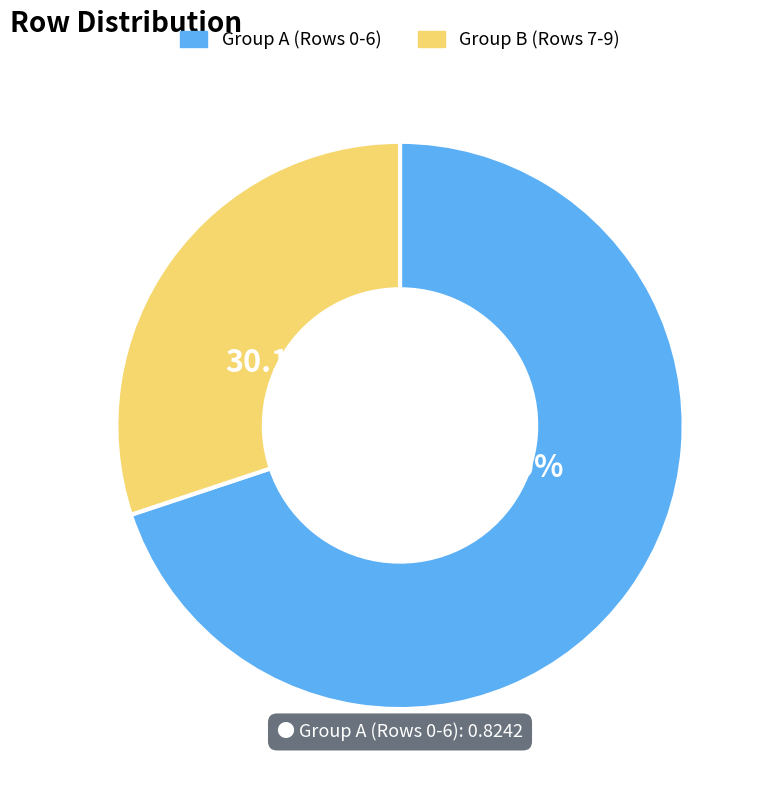

Does any single category account for the majority?

Yes